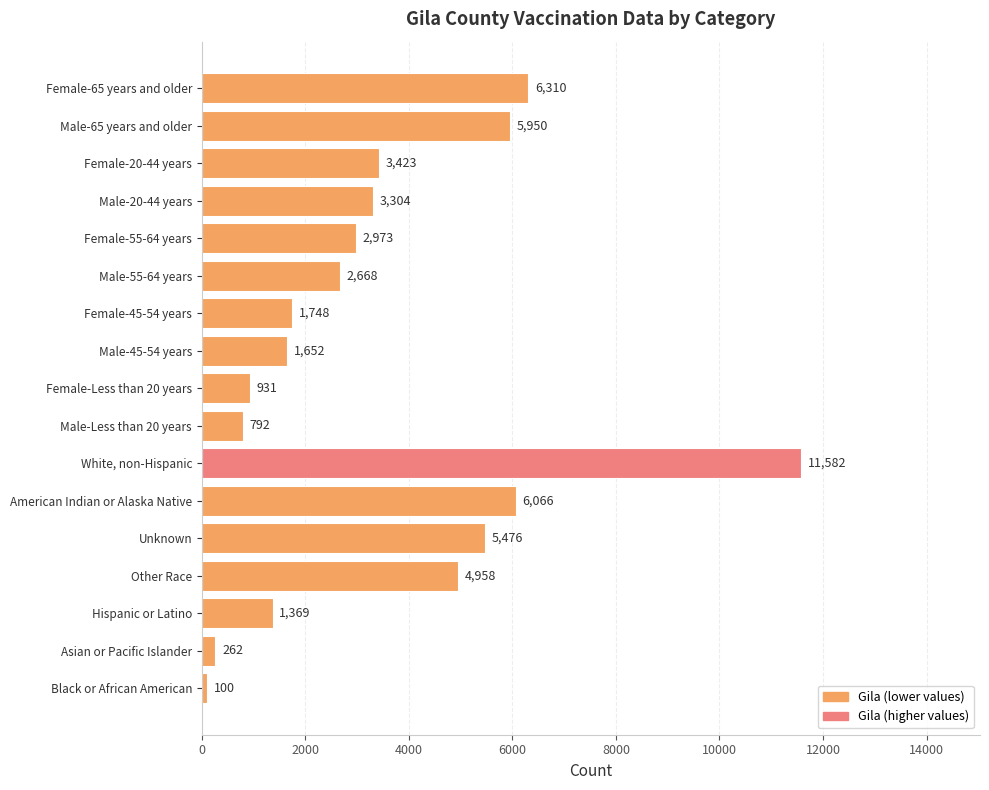

What is the average value?

3504